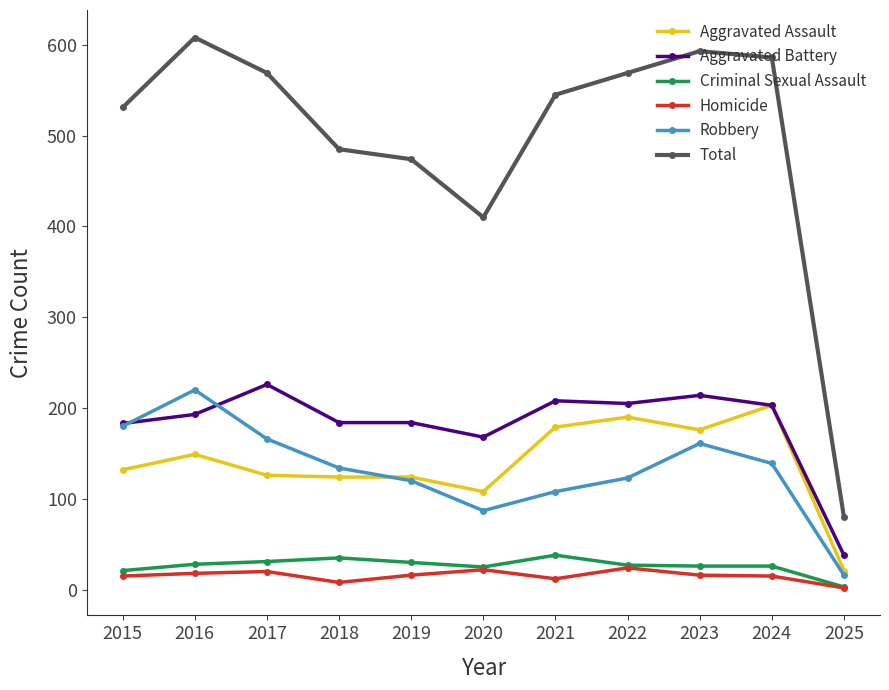

How many data points in Total are less than 545?

5